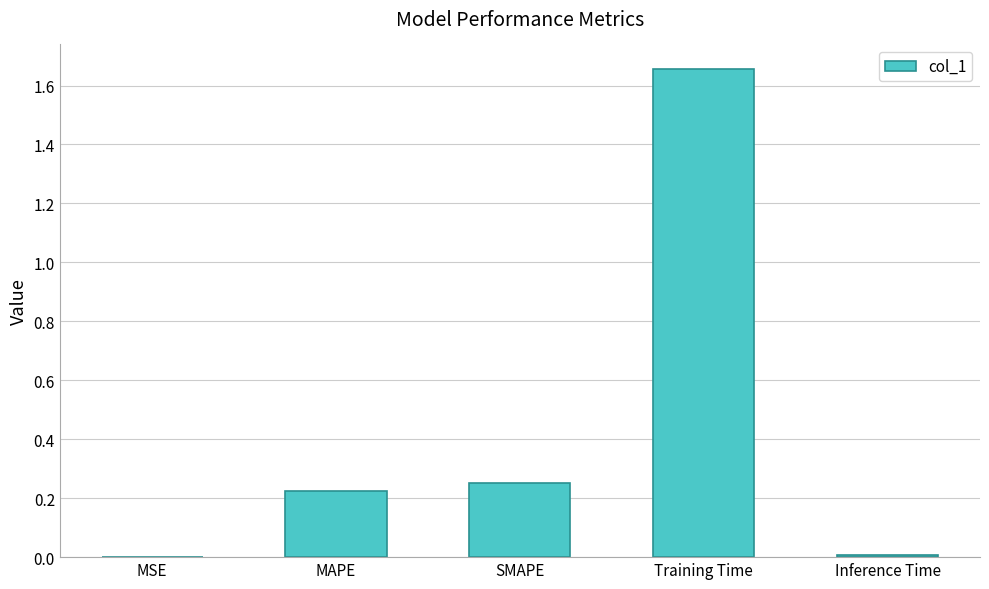

How many categories are shown in the chart?

5